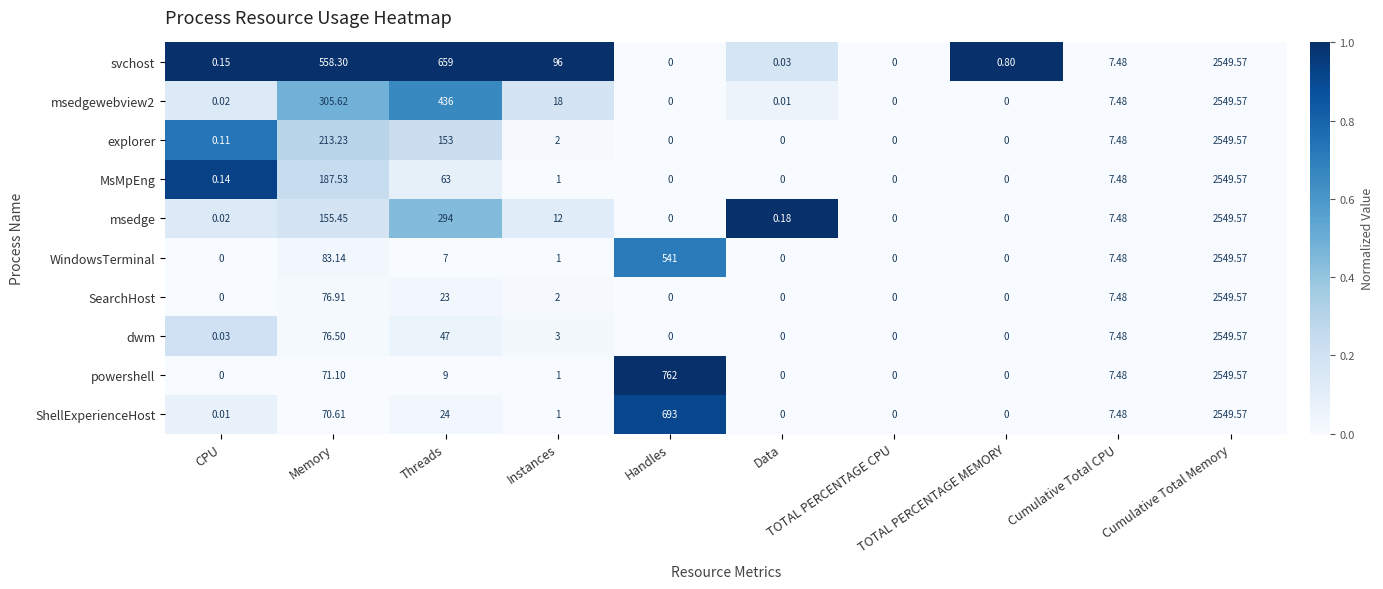

At which category is the sum across all series the highest?

Cumulative Total Memory